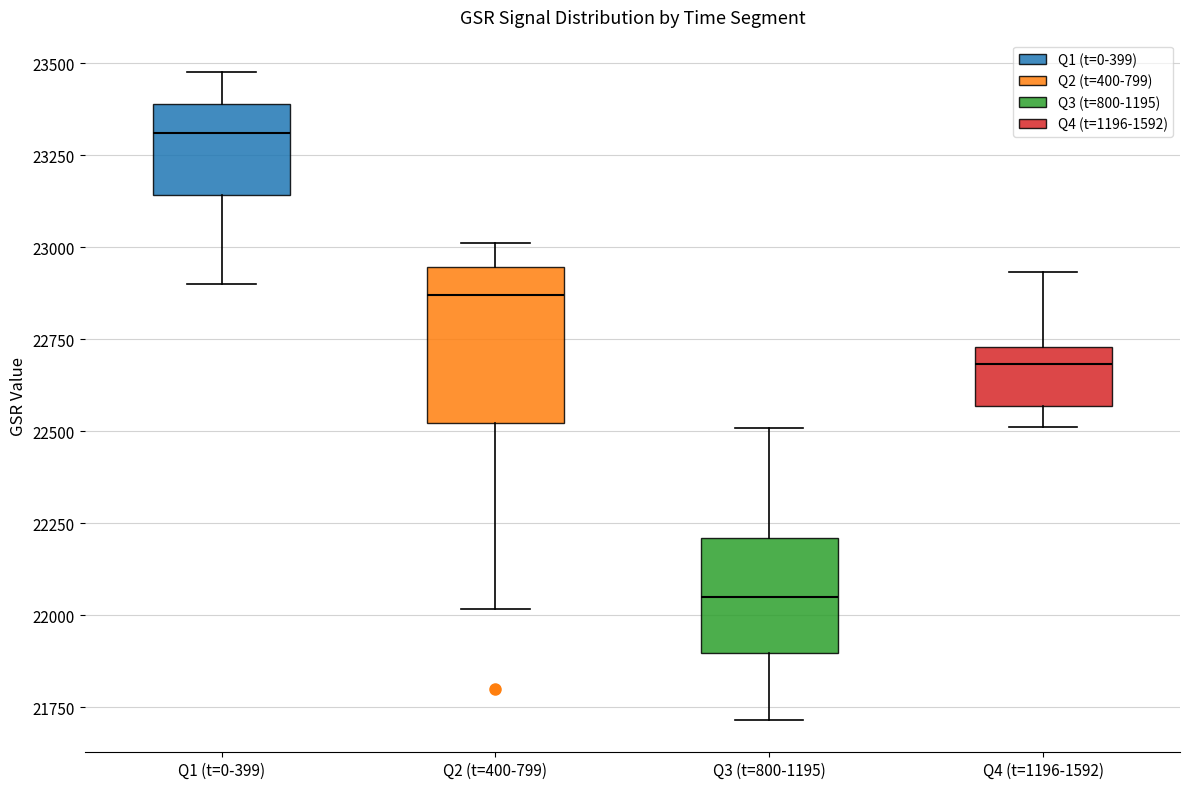

Which box is the tallest, from its lower edge to its upper edge?

Q2 (t=400-799)